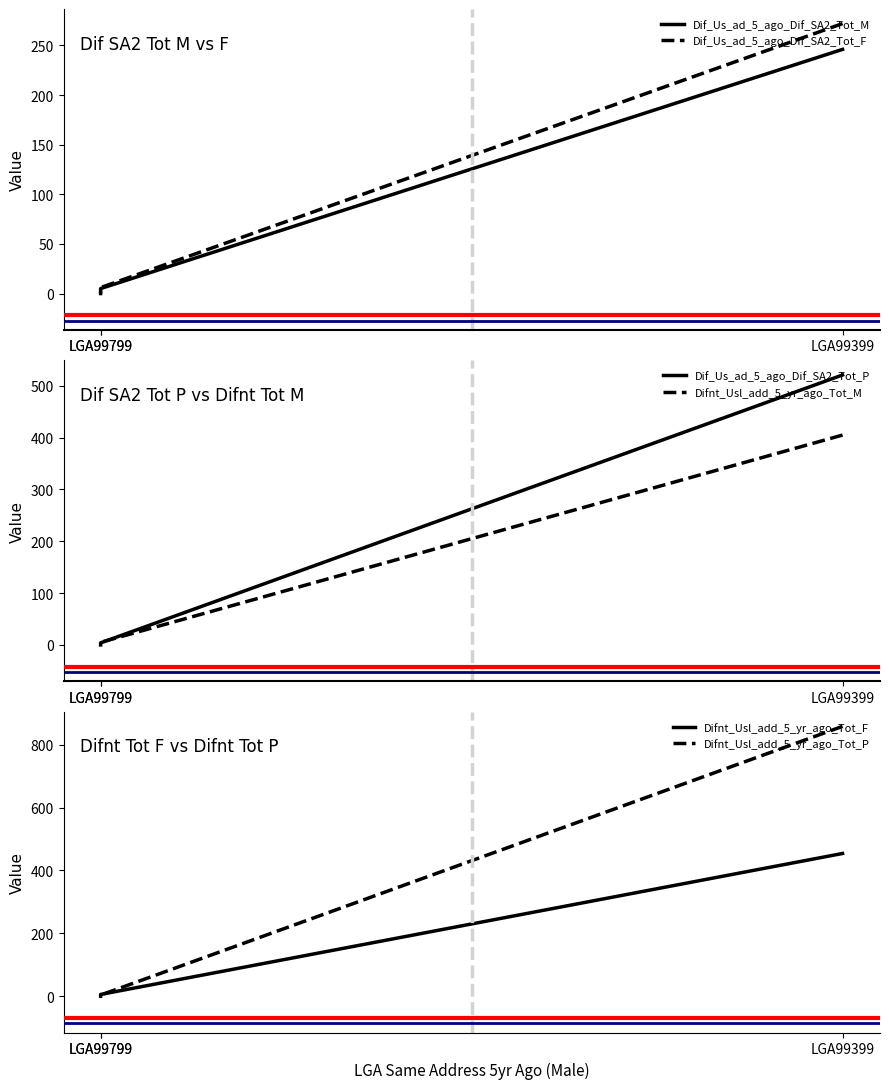

At which category is the sum across all series the highest?

LGA99399